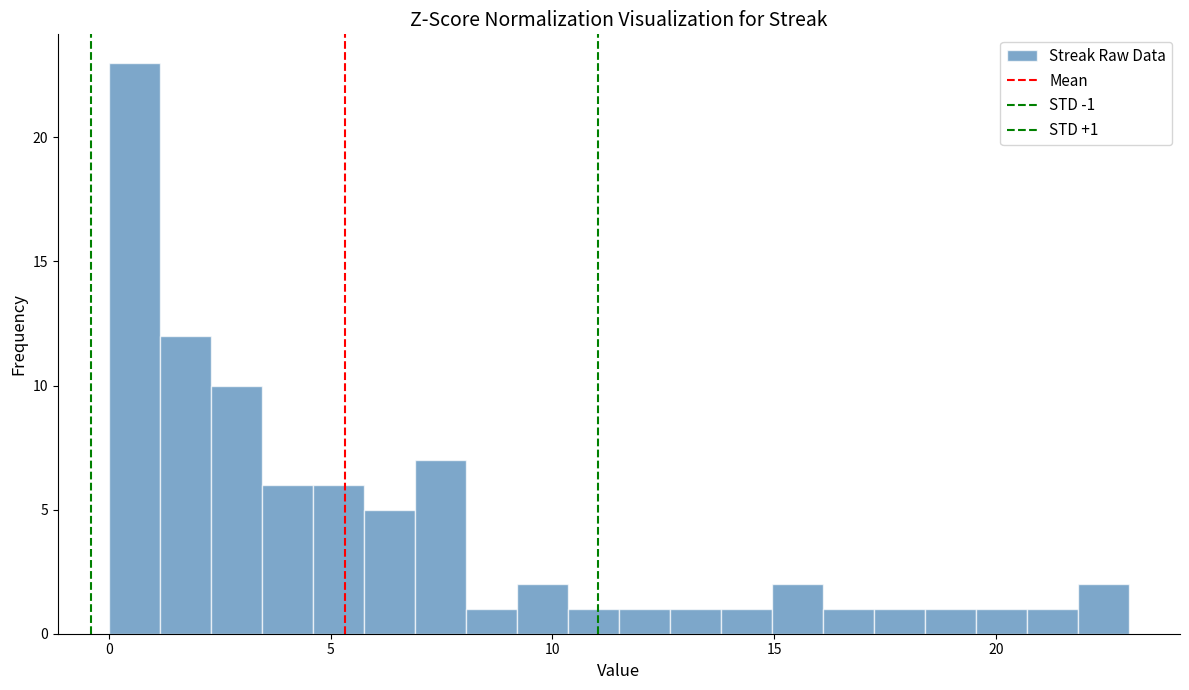

Read against the x-axis, roughly where is the centre of the tallest bar?

0.5